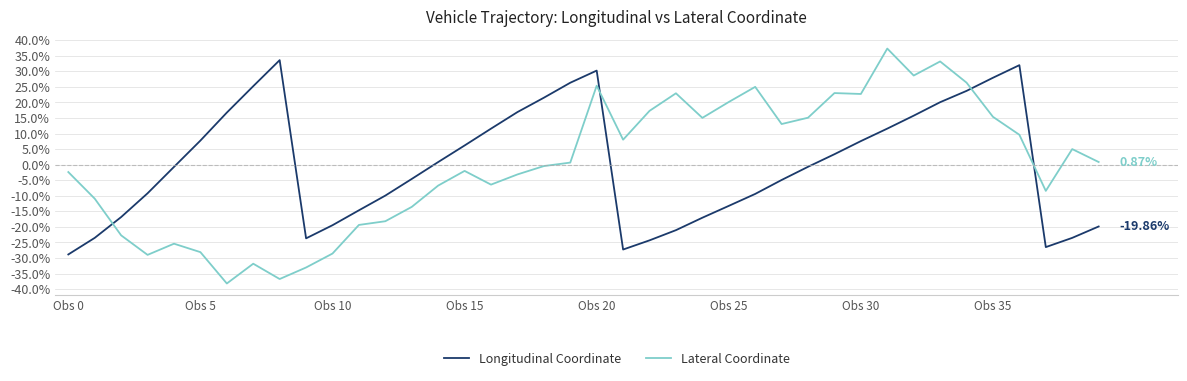

How many times do Longitudinal Coordinate and Lateral Coordinate cross each other?

4